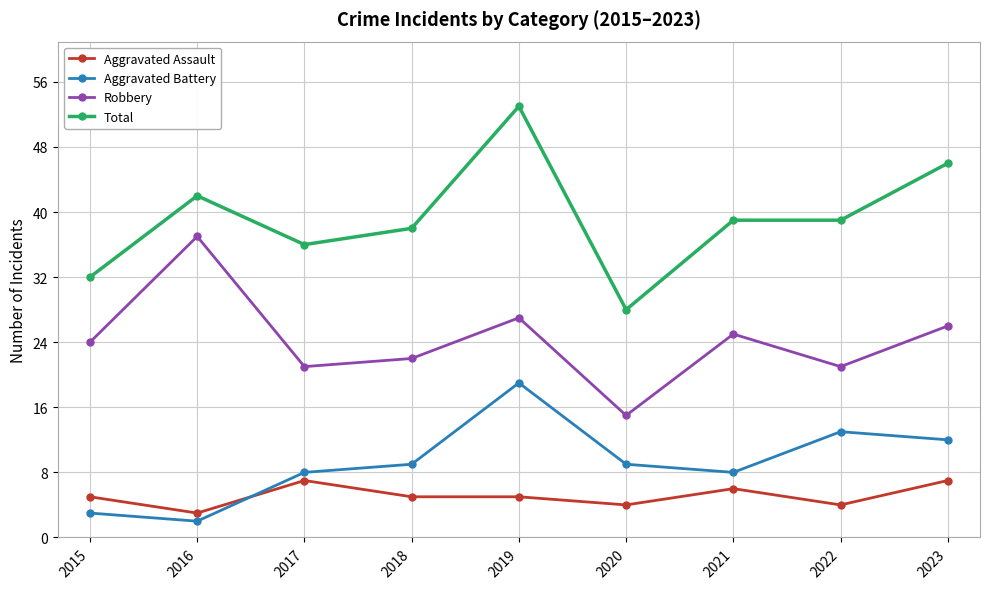

At which category does the chart reach its minimum across all series?

2016